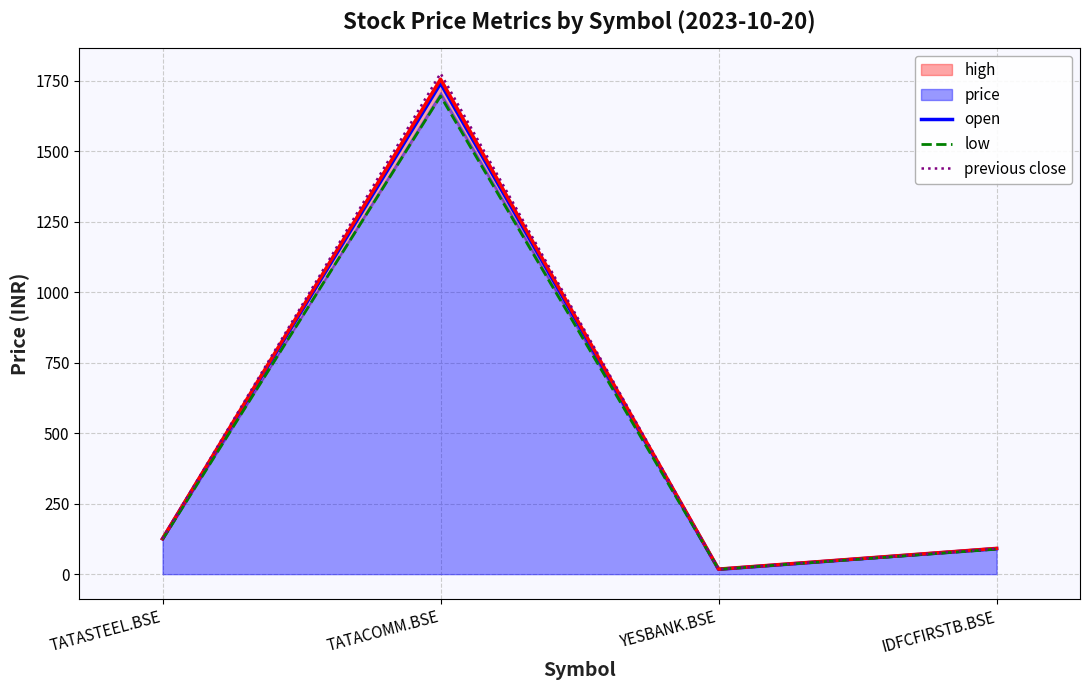

True or false: high has more than 0 interior local peaks.

True